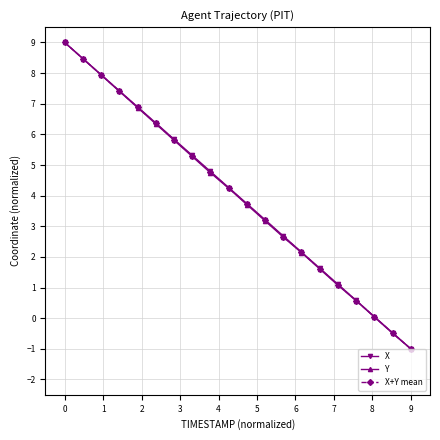

At how many categories does at least one series exceed 5?

8